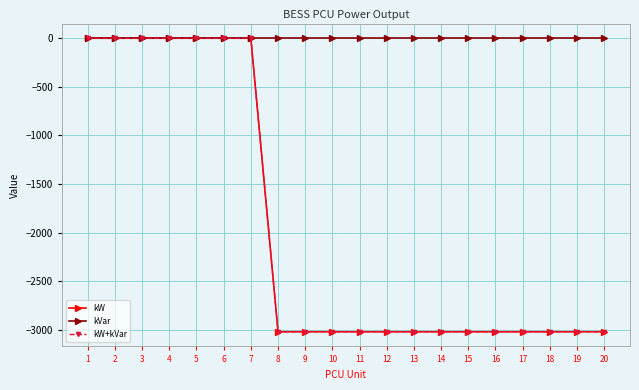

Reading right to left, what are all the values shown in this chart?

kW: -3021	-3021	-3021	-3021	-3021	-3021	-3021	-3021	-3021	-3021	-3021	-3021	-3021	0	0	0	0	0	0	0
kVar: 0	0	0	0	0	0	0	0	0	0	0	0	0	0	0	0	0	0	0	0
kW+kVar: -3021	-3021	-3021	-3021	-3021	-3021	-3021	-3021	-3021	-3021	-3021	-3021	-3021	0	0	0	0	0	0	0